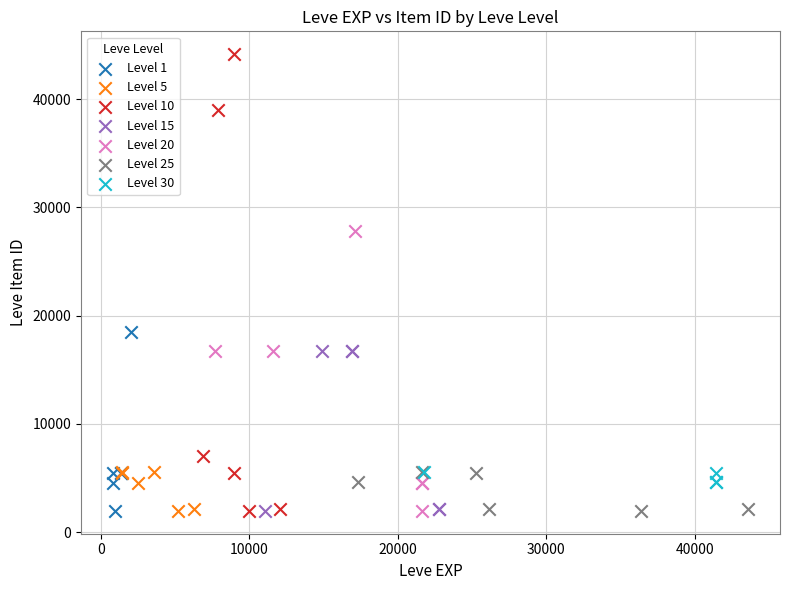

Which series has the largest Y range (max minus min)?

Level 10